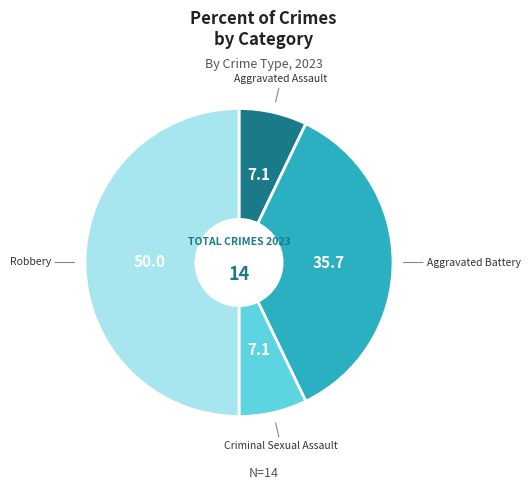

Do Aggravated Assault and Criminal Sexual Assault together represent more than half of the pie?

No